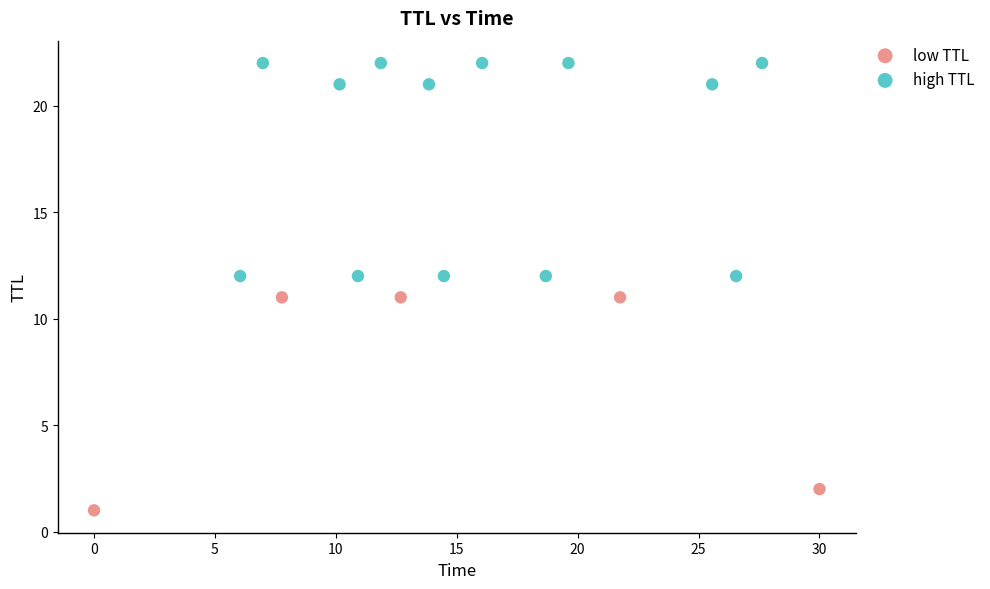

Which series contains the lowest Y value?

low TTL